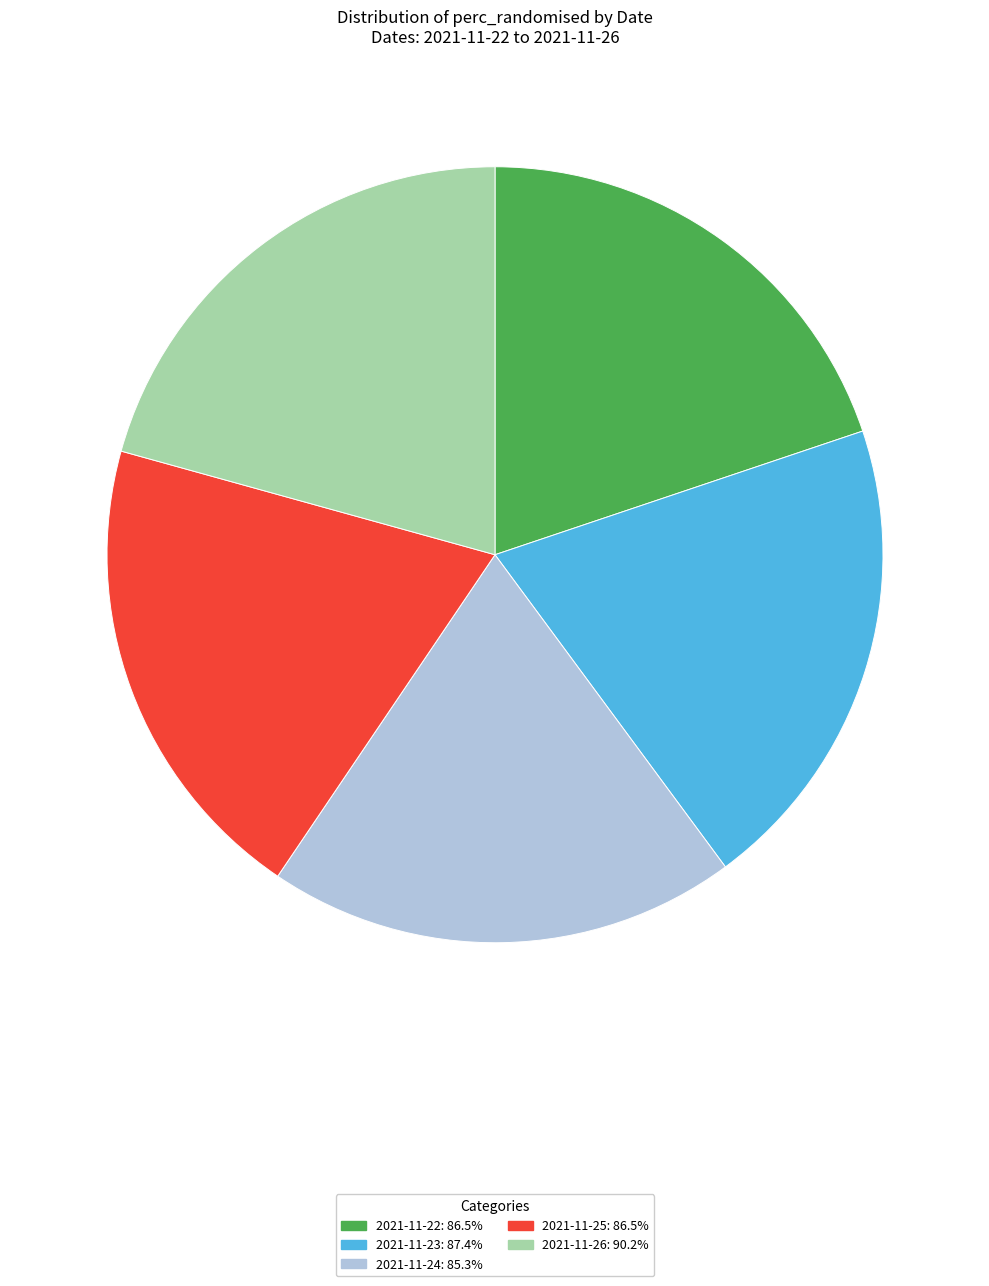

Which category has the biggest portion of the pie?

2021-11-26